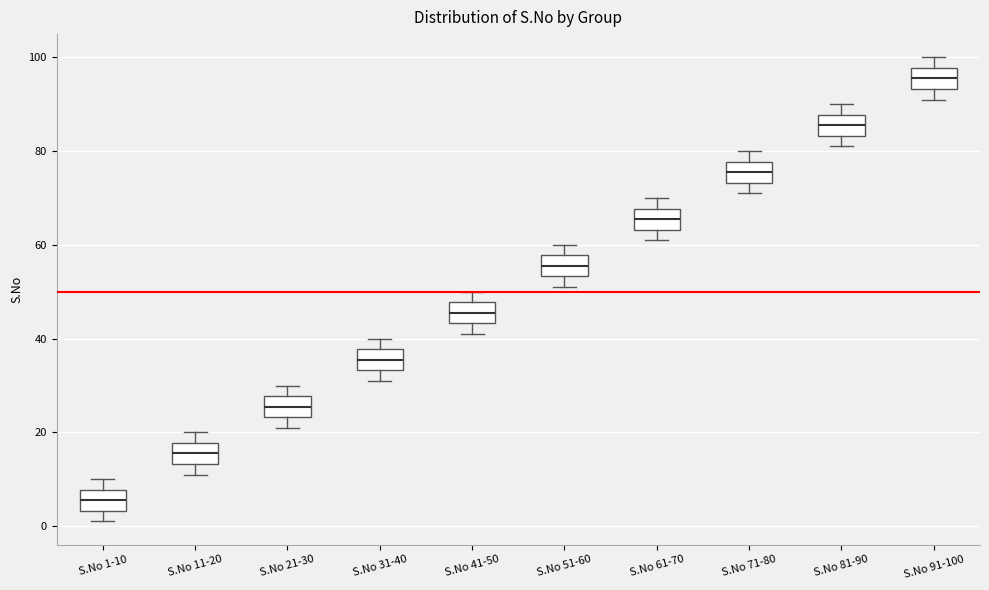

Reading left to right, transcribe this box plot: for each box, give where its median line is, the range the box spans, and where its two whiskers end, as read against the y-axis. The values are not printed on the chart, so give them approximately, as read against the axis.

S.No 1-10: median 6, box 4 to 8, whiskers 2 to 10
S.No 11-20: median 16, box 14 to 18, whiskers 12 to 20
S.No 21-30: median 26, box 24 to 28, whiskers 22 to 30
S.No 31-40: median 36, box 34 to 38, whiskers 32 to 40
S.No 41-50: median 46, box 44 to 48, whiskers 42 to 50
S.No 51-60: median 56, box 54 to 58, whiskers 52 to 60
S.No 61-70: median 66, box 64 to 68, whiskers 62 to 70
S.No 71-80: median 76, box 74 to 78, whiskers 72 to 80
S.No 81-90: median 86, box 84 to 88, whiskers 82 to 90
S.No 91-100: median 96, box 94 to 98, whiskers 92 to 100